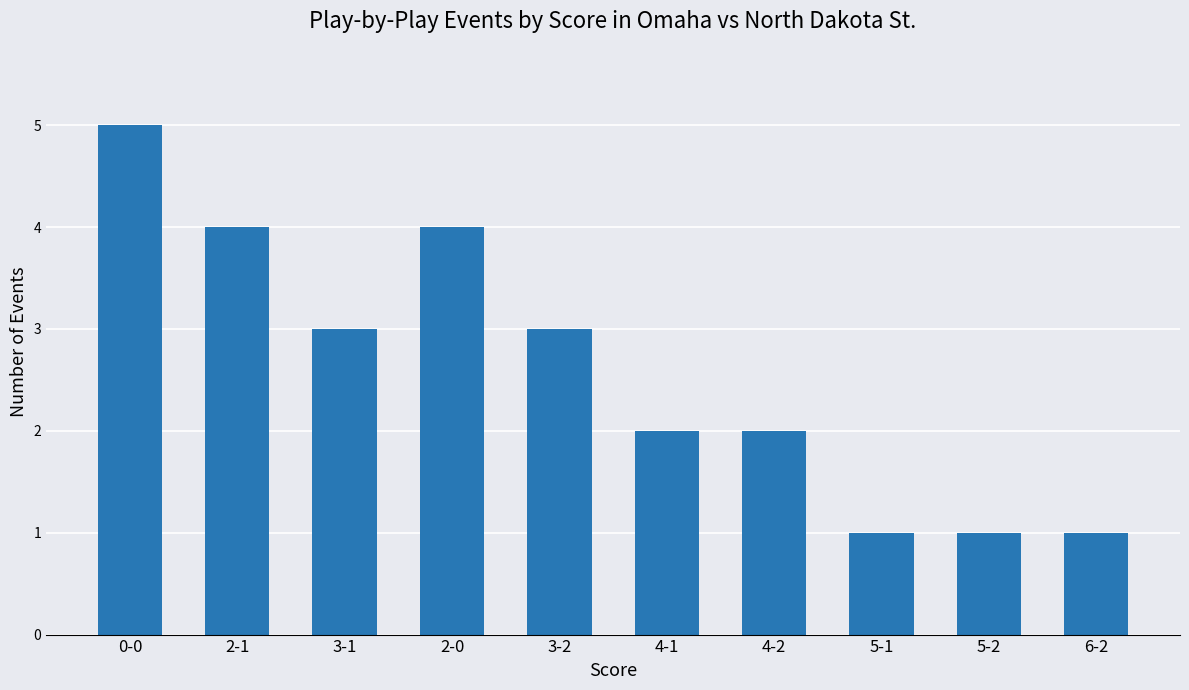

The chart shows a value of 3 at 4-1. True or false?

False